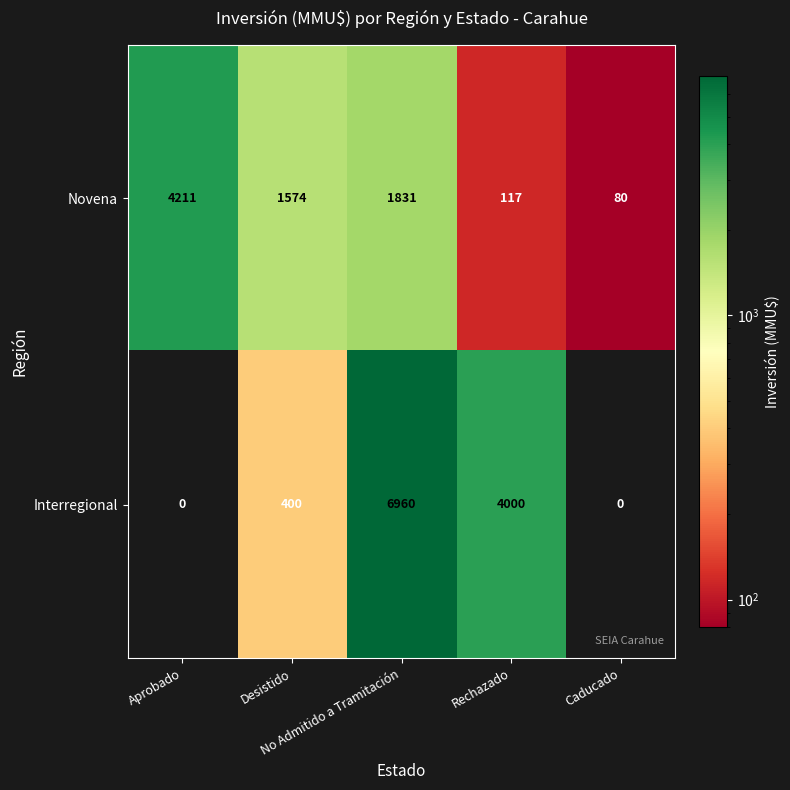

What is the difference between the maximum and minimum values in the Interregional series?

6960